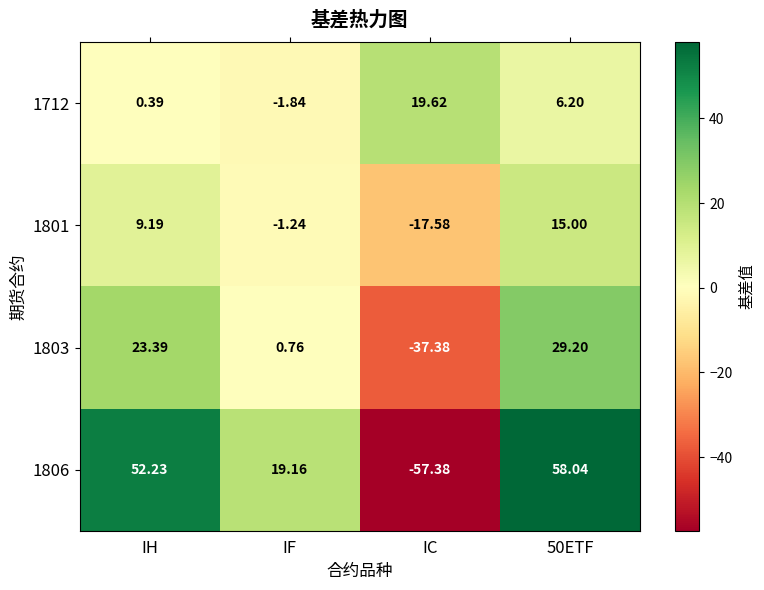

At IC, list the series in order from smallest to largest.

1806, 1803, 1801, 1712